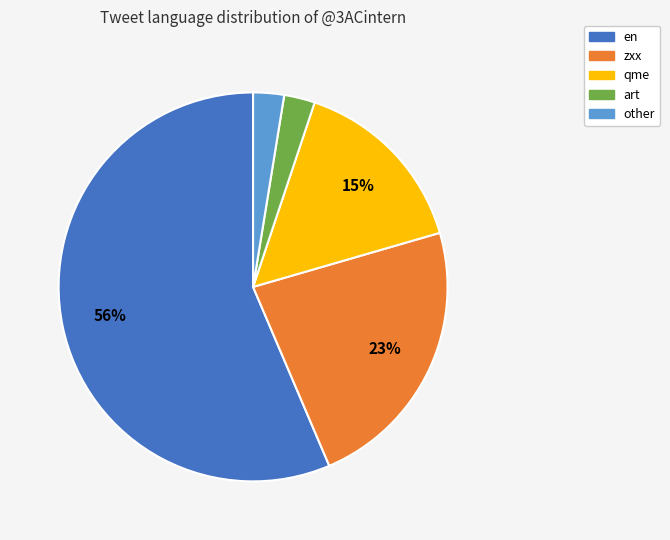

Do en and art together represent more than half of the pie?

Yes